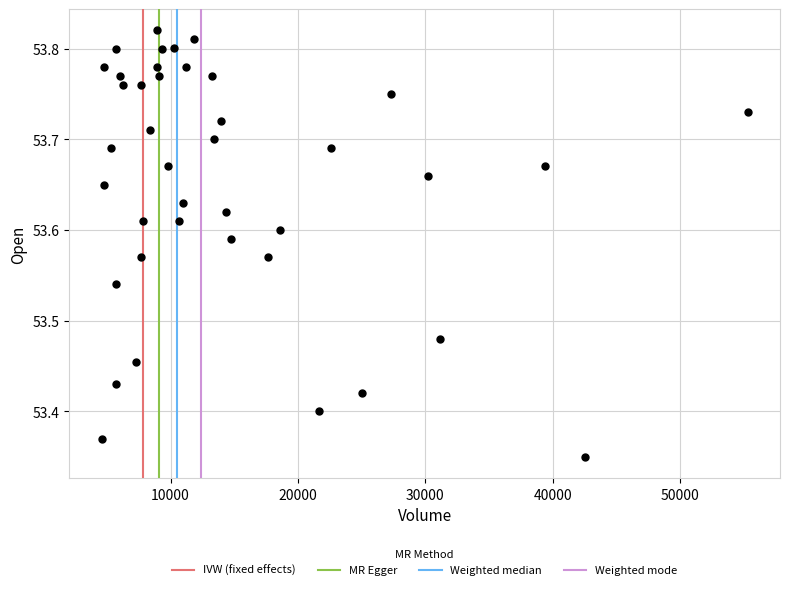

What is the range of Y values (max minus min)?

0.5